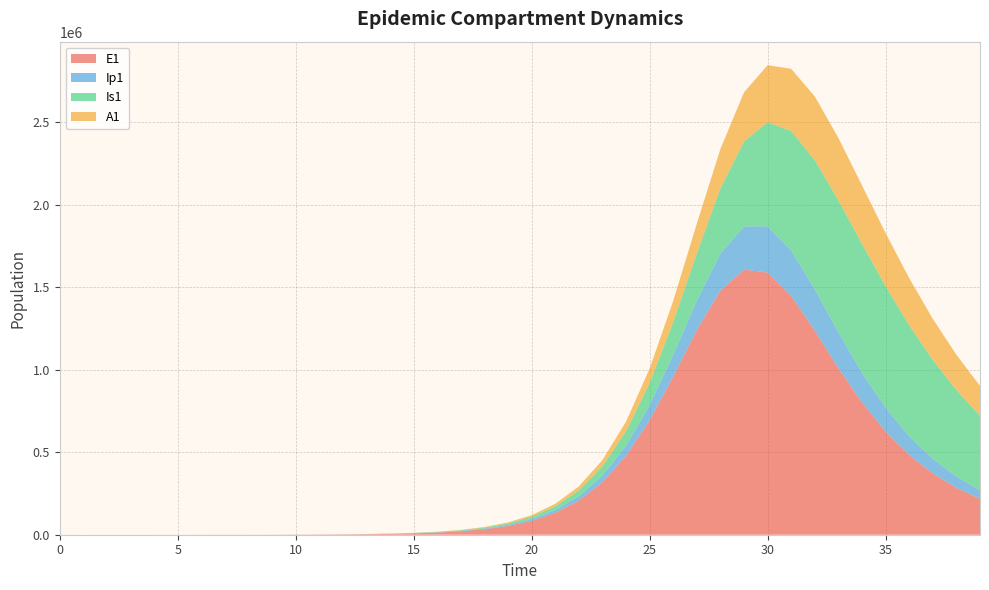

Reading right to left, transcribe all the data shown in this chart.

E1: 39=217486.9	38=284536.2	37=371524.8	36=483504.3	35=625663.3	34=801658.5	33=1009830.4	32=1236453.3	31=1447832.6	30=1589822.4	29=1607303.9	28=1479922.2	27=1241546.1	26=959247.2	25=693835.0	24=477919.5	23=318122.3	22=206937.0	21=132597.7	20=84143.6	19=53067.1	18=33337.8	17=20892.2	16=13072.6	15=8171.9	14=5105.3	13=3188.4	12=1990.9	11=1243.5	10=770.7	9=456.0	8=269.8	7=159.7	6=94.5	5=55.9	4=33.0	3=19.4	2=11.1	1=5.5	0=0.0
Ip1: 39=52267.8	38=68049.7	37=88167.8	36=113347.9	35=143928.1	34=179266.7	33=216852.1	32=251431.0	31=275126.7	30=279839.2	29=261712.9	28=224378.7	27=177389.2	26=130952.3	25=91662.7	24=61730.9	23=40479.5	22=26076.5	21=16605.0	20=10495.5	19=6602.8	18=4141.5	17=2592.8	16=1621.4	15=1013.2	14=632.8	13=395.2	12=246.8	11=154.2	10=95.3	9=56.4	8=33.4	7=19.7	6=11.7	5=6.9	4=4.0	3=2.3	2=1.2	1=0.4	0=0.0
Is1: 39=451556.9	38=524485.2	37=599785.5	36=672795.5	35=736730.6	34=782767.9	33=801018.7	32=782878.6	31=724661.2	30=631004.2	29=515278.6	28=395381.8	27=287050.9	26=199192.1	25=133569.1	24=87401.0	23=56243.5	22=35795.3	21=22618.7	20=14227.2	19=8923.0	18=5586.1	17=3493.1	16=2182.7	15=1363.3	14=851.3	13=531.5	12=331.7	11=206.8	10=127.8	9=75.8	8=45.1	7=27.0	6=16.3	5=10.1	4=6.6	3=4.8	2=4.0	1=4.1	0=5.0
A1: 39=181273.0	38=213847.3	37=249198.5	36=286023.7	35=322103.8	34=354067.7	33=377331.4	32=386528.0	31=376830.6	30=346220.7	29=297638.3	28=238968.6	27=180002.6	26=128438.6	25=87855.7	24=58275.3	23=37840.0	22=24223.7	21=15364.0	20=9686.9	19=6084.5	18=3812.6	17=2385.5	16=1491.1	15=931.5	14=581.7	13=363.2	12=226.7	11=141.4	10=87.3	9=51.6	8=30.4	7=17.9	6=10.5	5=6.1	4=3.4	3=1.8	2=0.8	1=0.2	0=0.0